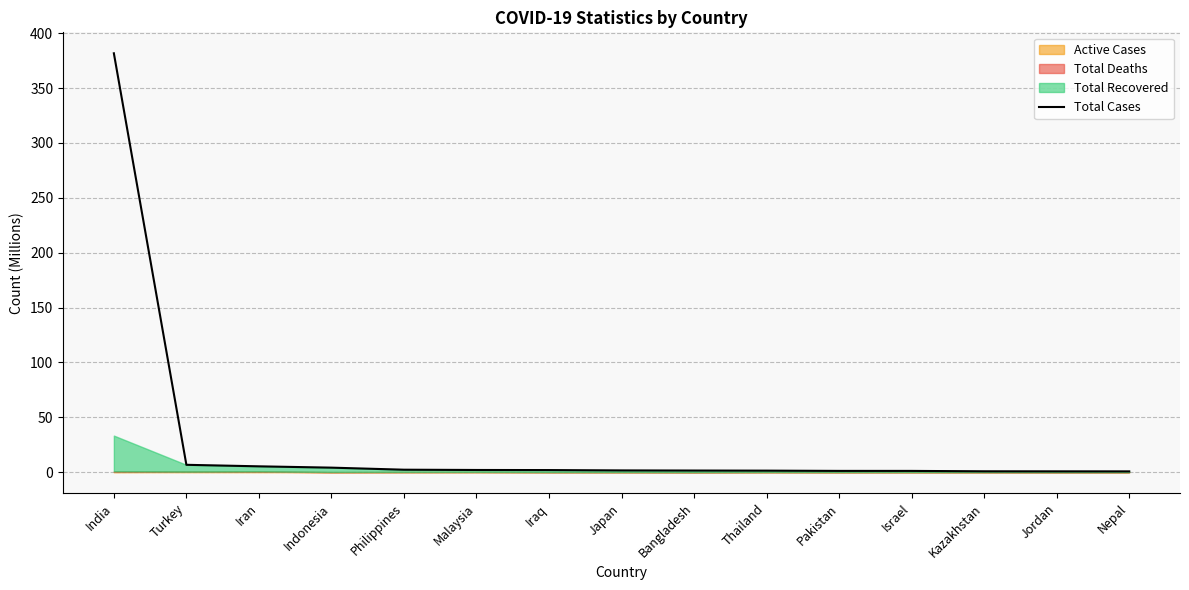

Reading left to right, extract all data points from this chart.

India=381.7	Turkey=6.8	Iran=5.4	Indonesia=4.2	Philippines=2.3	Malaysia=2.0	Iraq=2.0	Japan=1.7	Bangladesh=1.5	Thailand=1.4	Pakistan=1.2	Israel=1.2	Kazakhstan=0.9	Jordan=0.8	Nepal=0.8